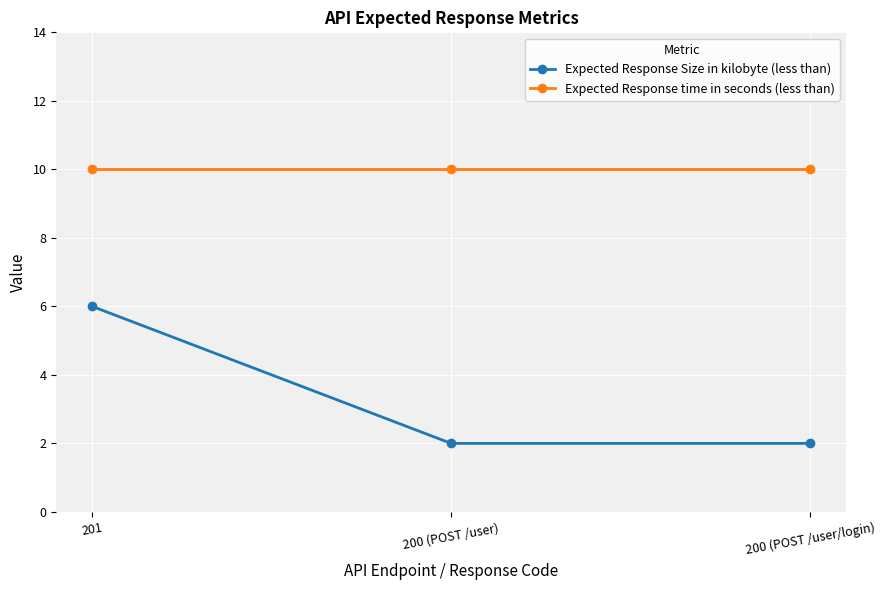

What is the value of the Expected Response Size in kilobyte (less than) point at the 2nd from the left?

2